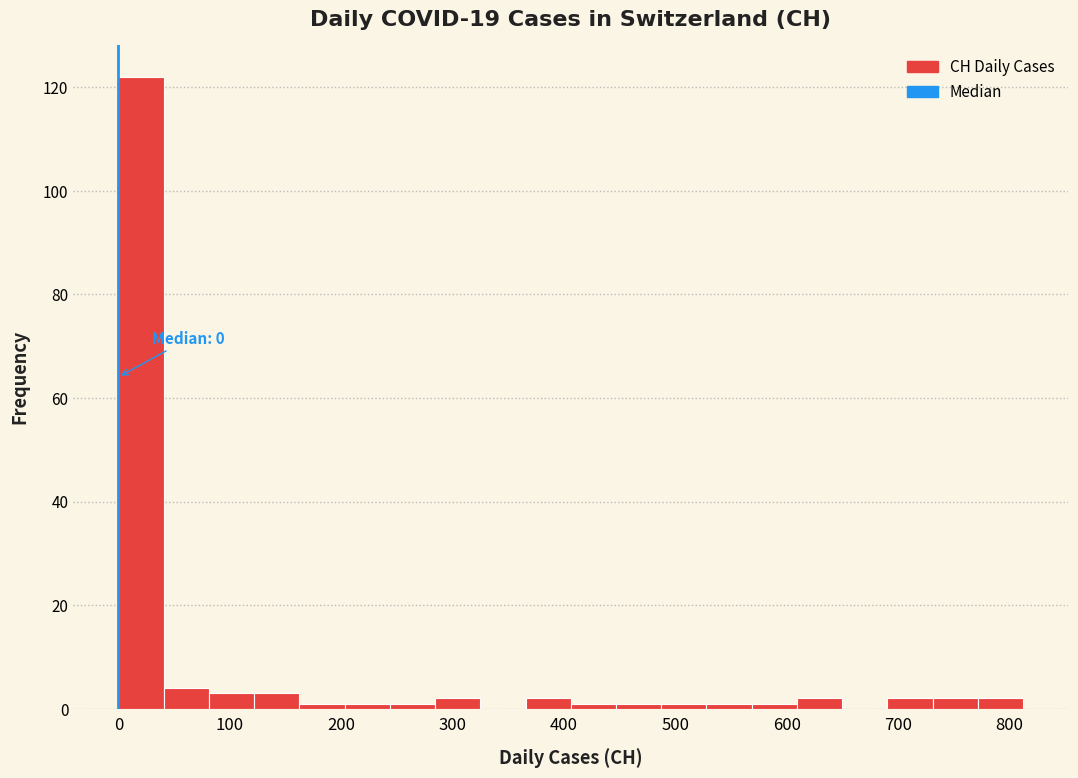

Which range on the x-axis has the tallest bar?

0 to 40